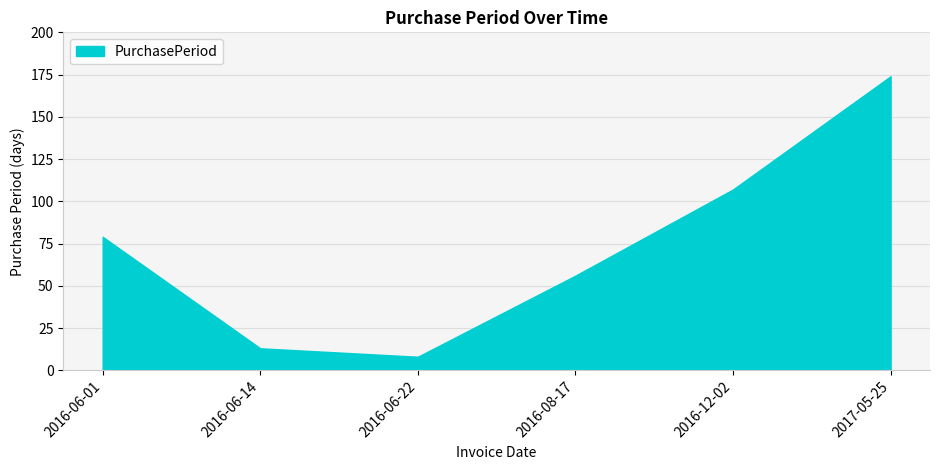

Reading left to right, list all the values displayed in this chart.

79	13	8	56	107	174